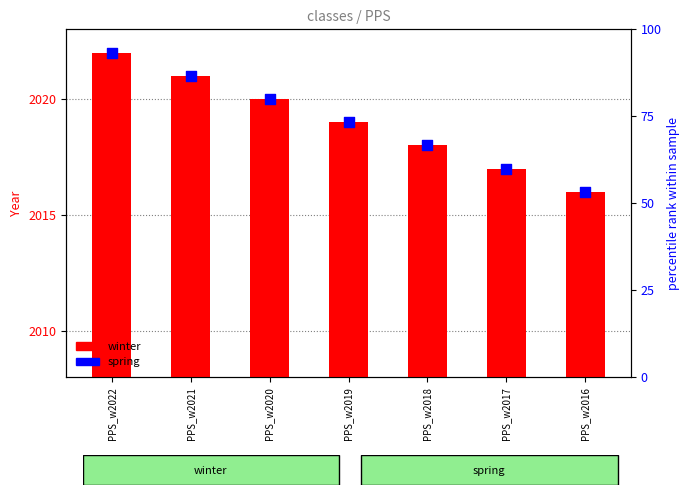

Which series contains the highest Y value?

winter